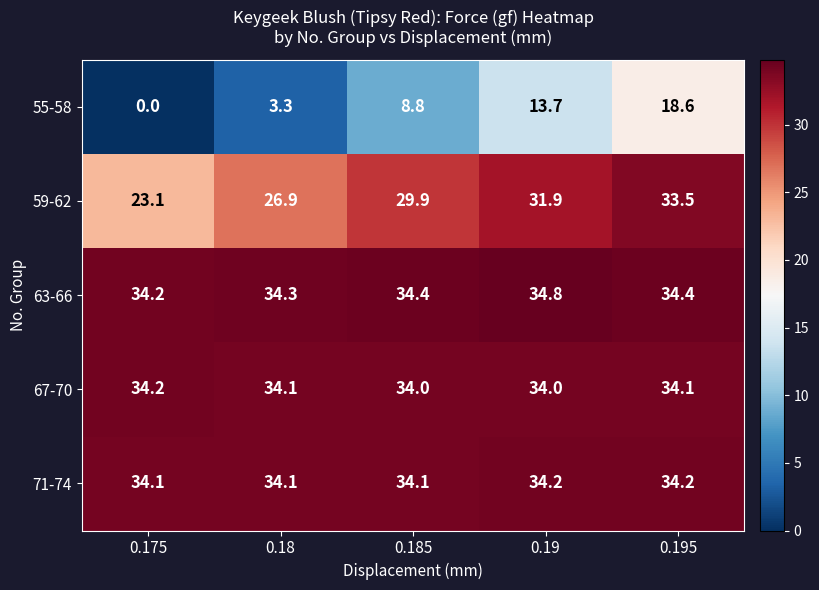

How many data points does each series have?

5